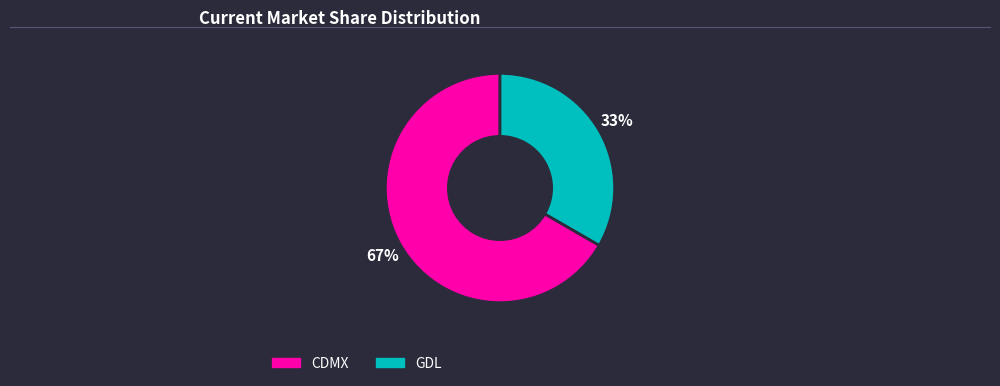

How many segments does this pie chart have?

2